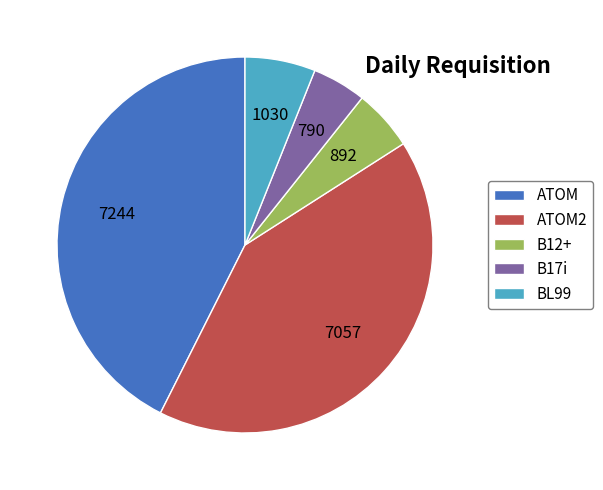

Is the sum of B12+ and BL99 greater than half?

No